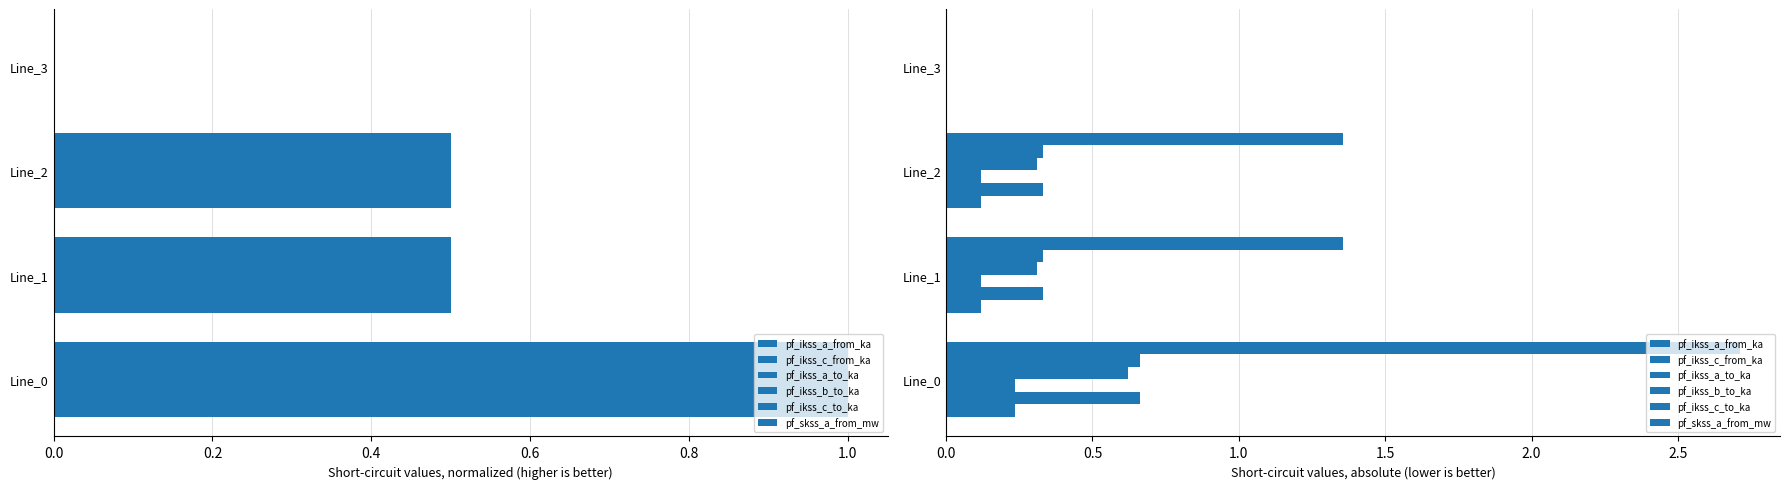

Which series has the widest spread of values?

pf_skss_a_from_mw